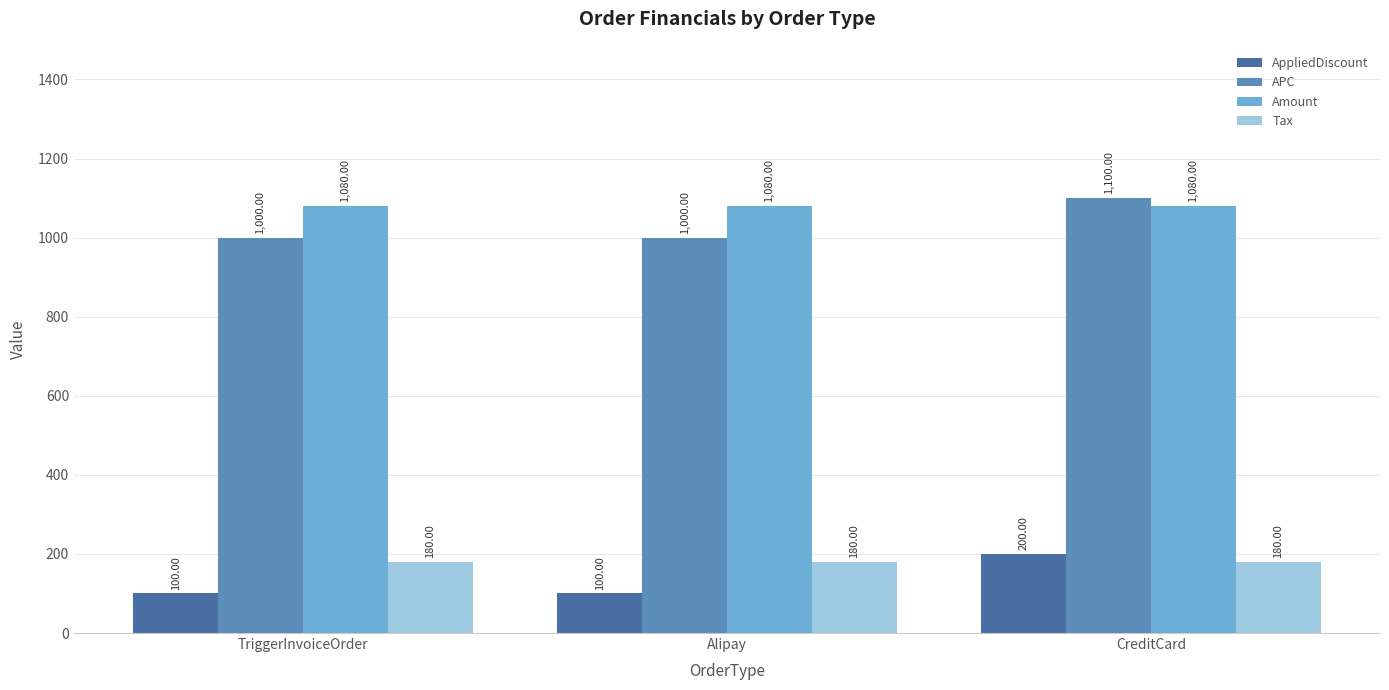

Which series changed the most between TriggerInvoiceOrder and Alipay?

AppliedDiscount